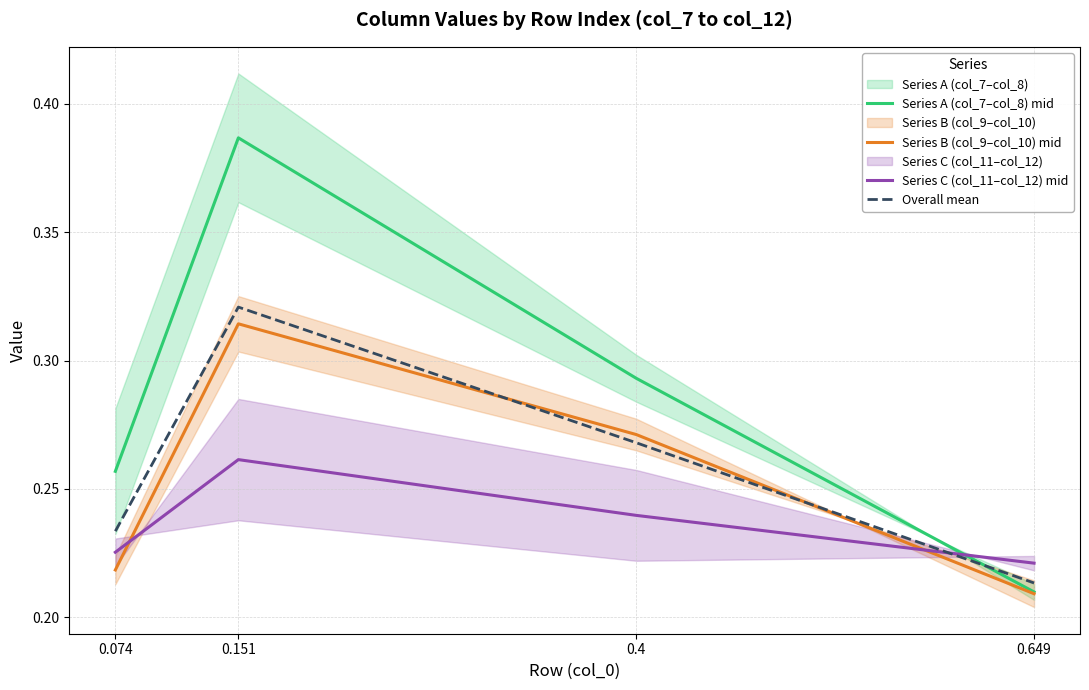

Which series has the largest total across all categories?

Series A (col_7–col_8) mid